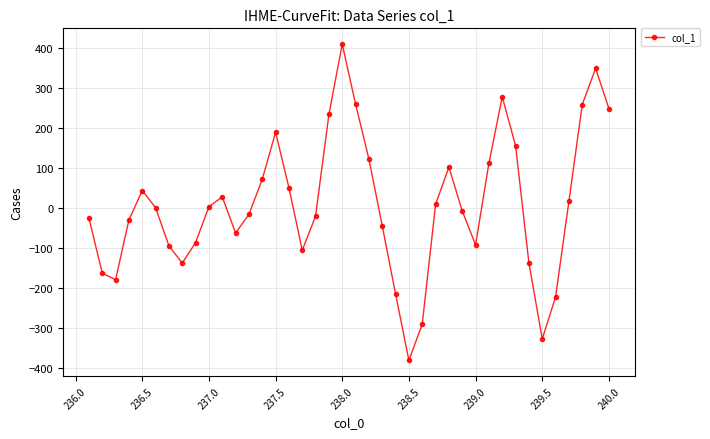

What is the greatest value displayed?

409.3